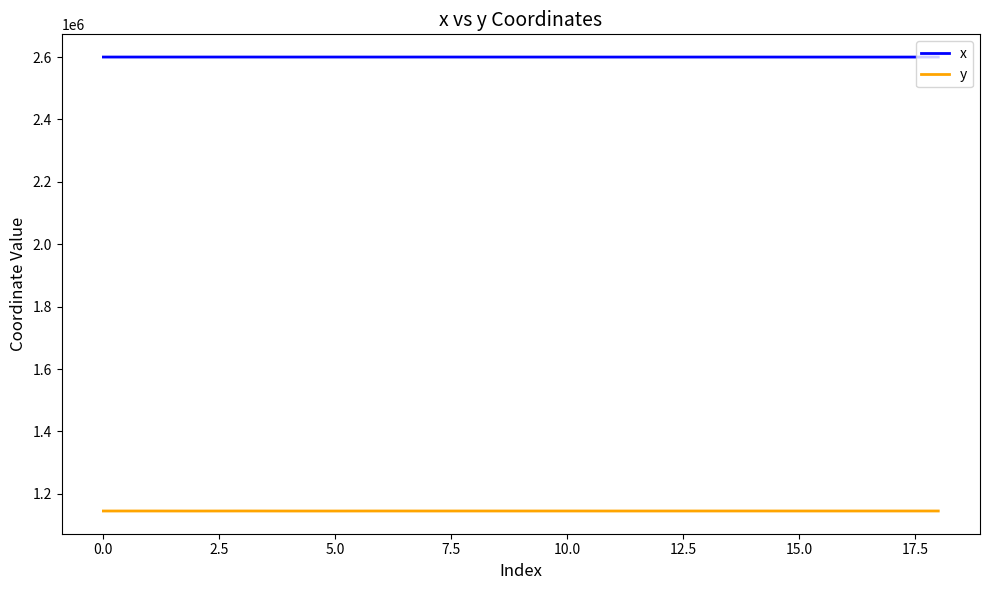

True or false: x and y cross at least once.

False